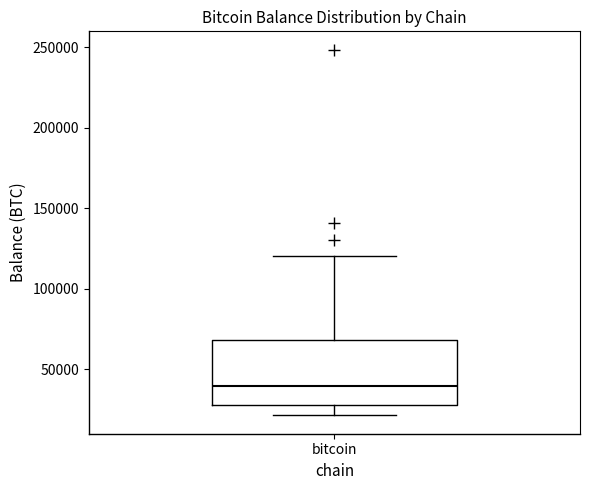

Transcribe this box plot: give where the median line is, the range the box spans, and where the two whiskers end, as read against the y-axis. The values are not printed on the chart, so give them approximately, as read against the axis.

median 40000, box 25000 to 70000, whiskers 20000 to 120000